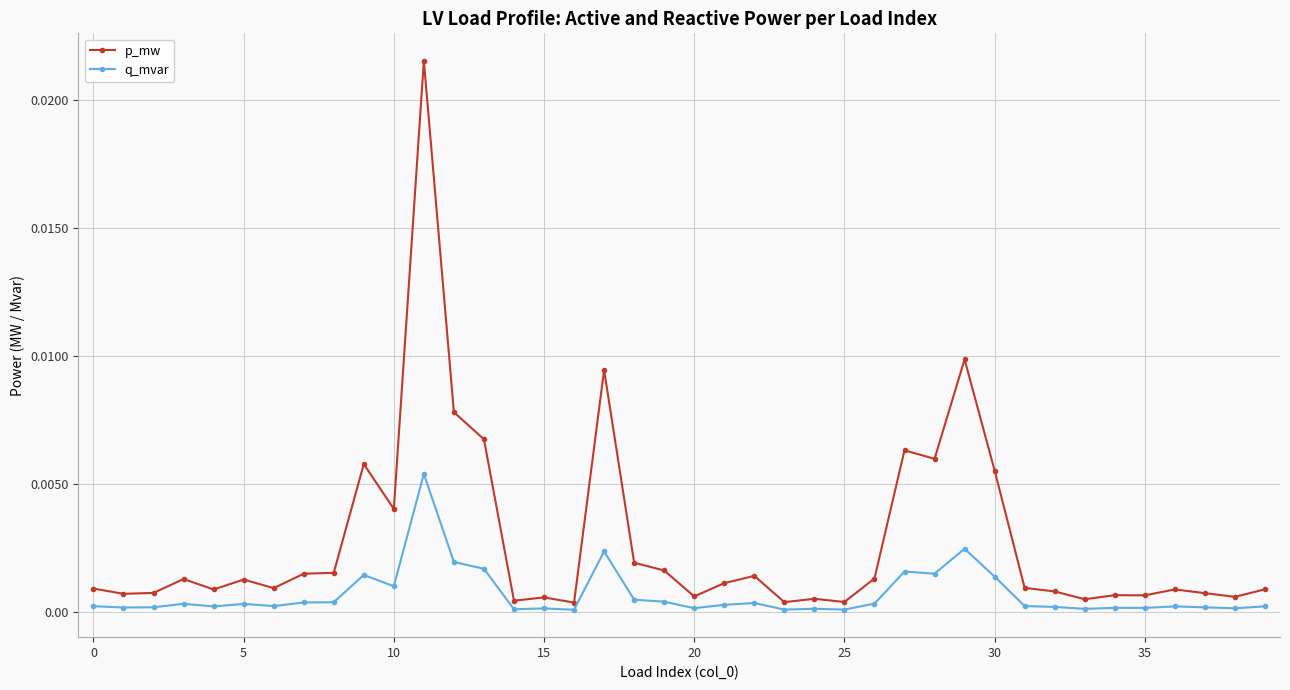

Which series has the largest total across all categories?

p_mw